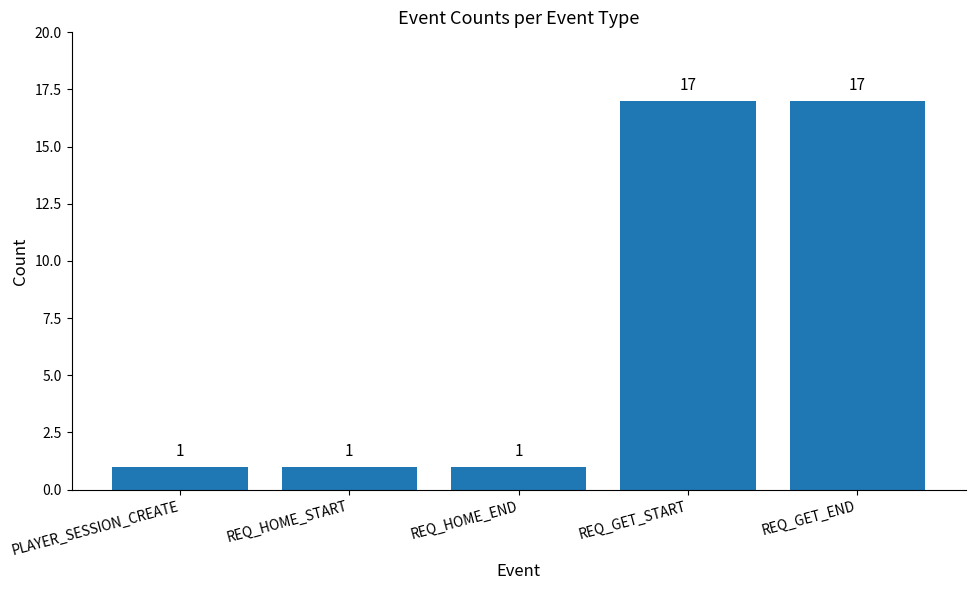

What is the value of the 2nd bar from the left?

1